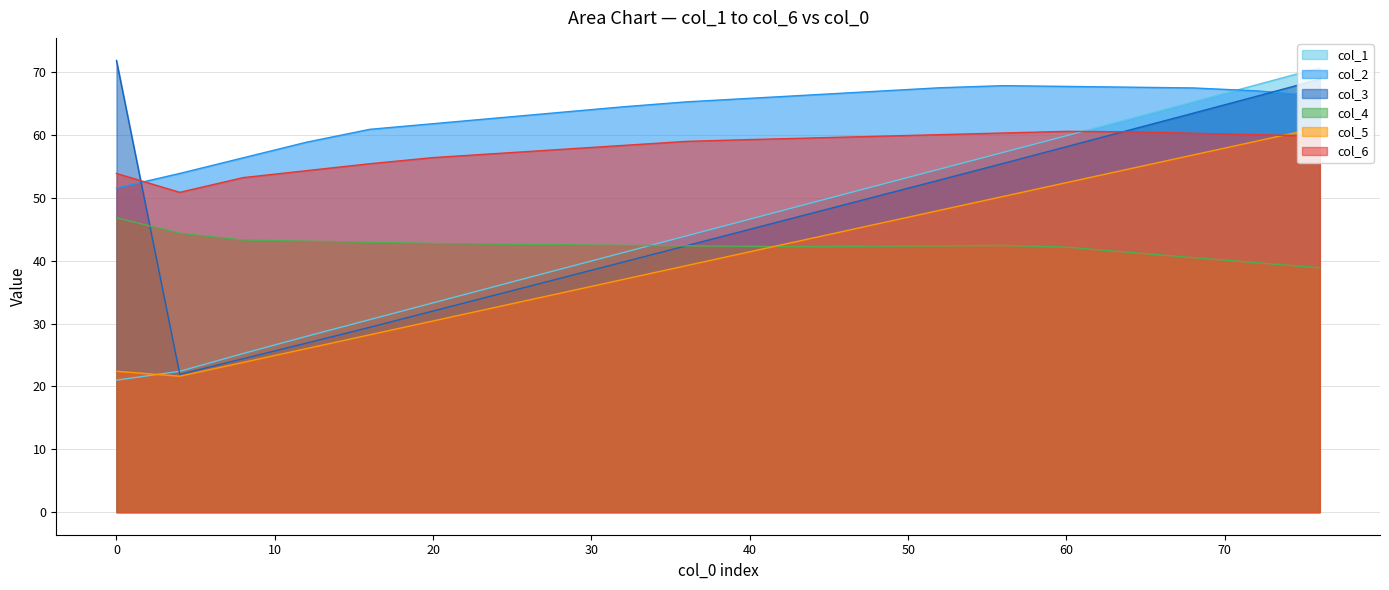

Read the col_6 value at 28.

57.7